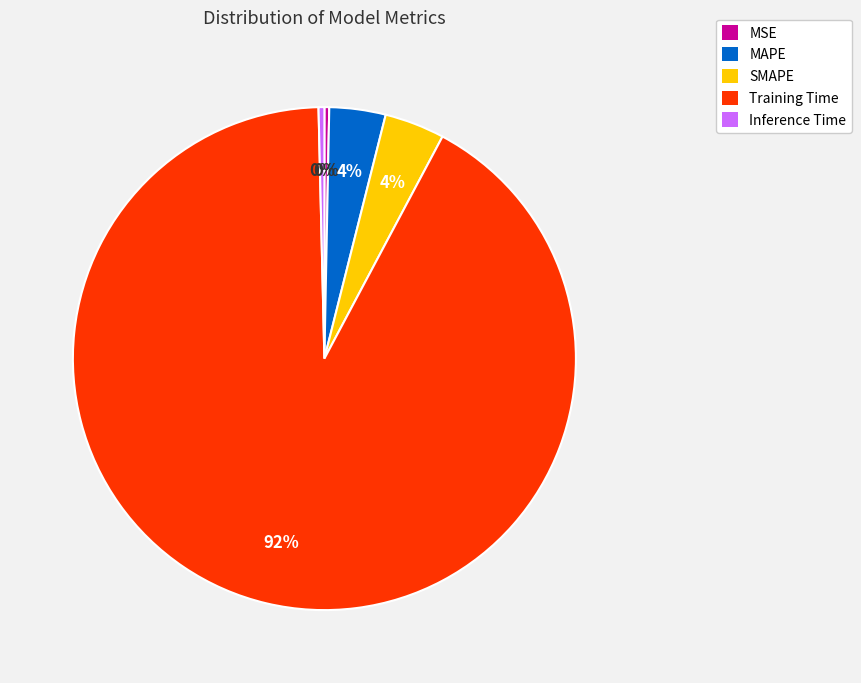

Does SMAPE represent more than half of the total?

No